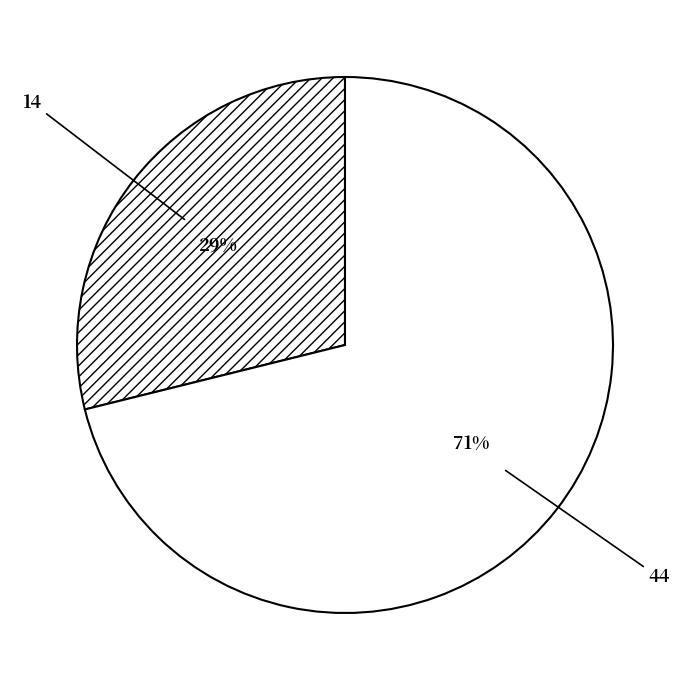

To the nearest percent, what is the difference between the 44 and 14 slice percentages?

42%